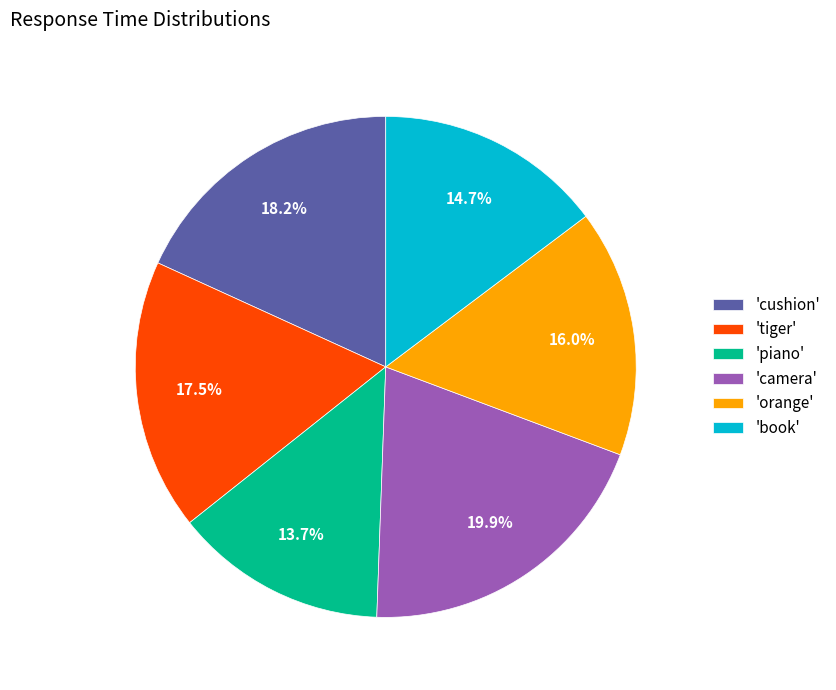

What portion of the pie excludes 'book'?

85.3%